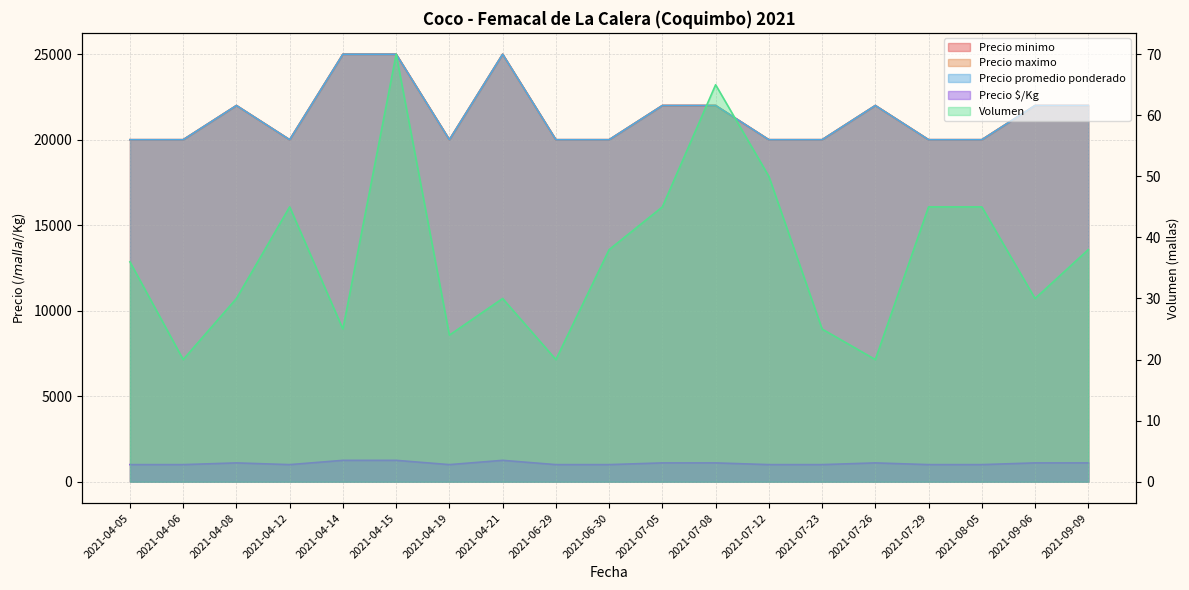

Rank the series at 2021-04-19 from highest to lowest value.

Precio minimo, Precio maximo, Precio promedio ponderado, Precio $/Kg, Volumen